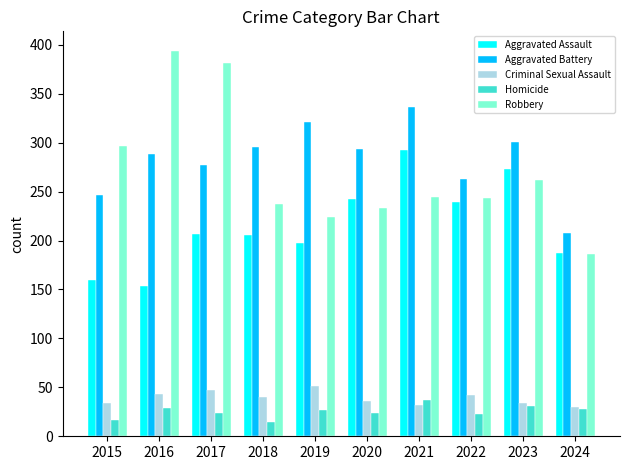

What is the value of the Homicide bar at the 9th from the left?

31